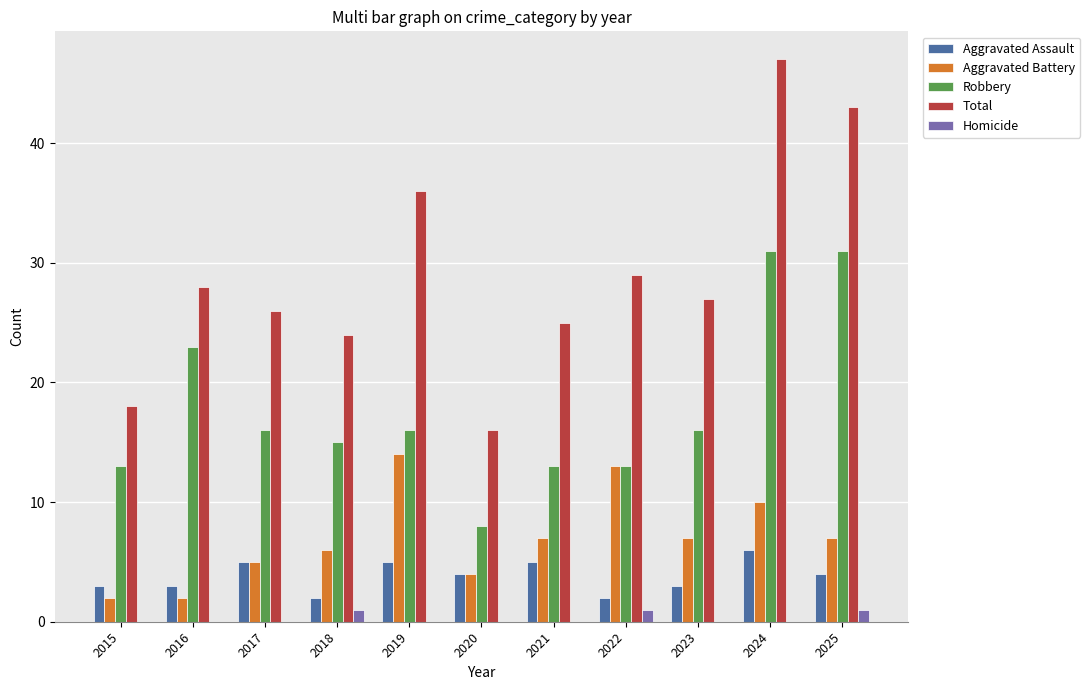

At which label does Aggravated Battery first exceed 7?

2019